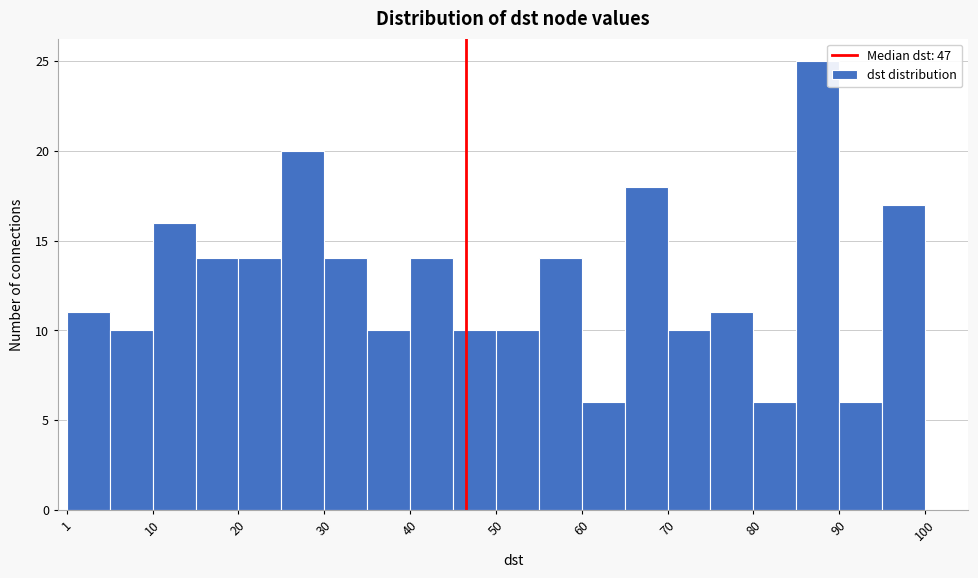

How tall is the bar that spans 51 to 55 on the x-axis? Neither the bar edges nor the heights are printed on the chart, so give them approximately, as read against the axes.

10